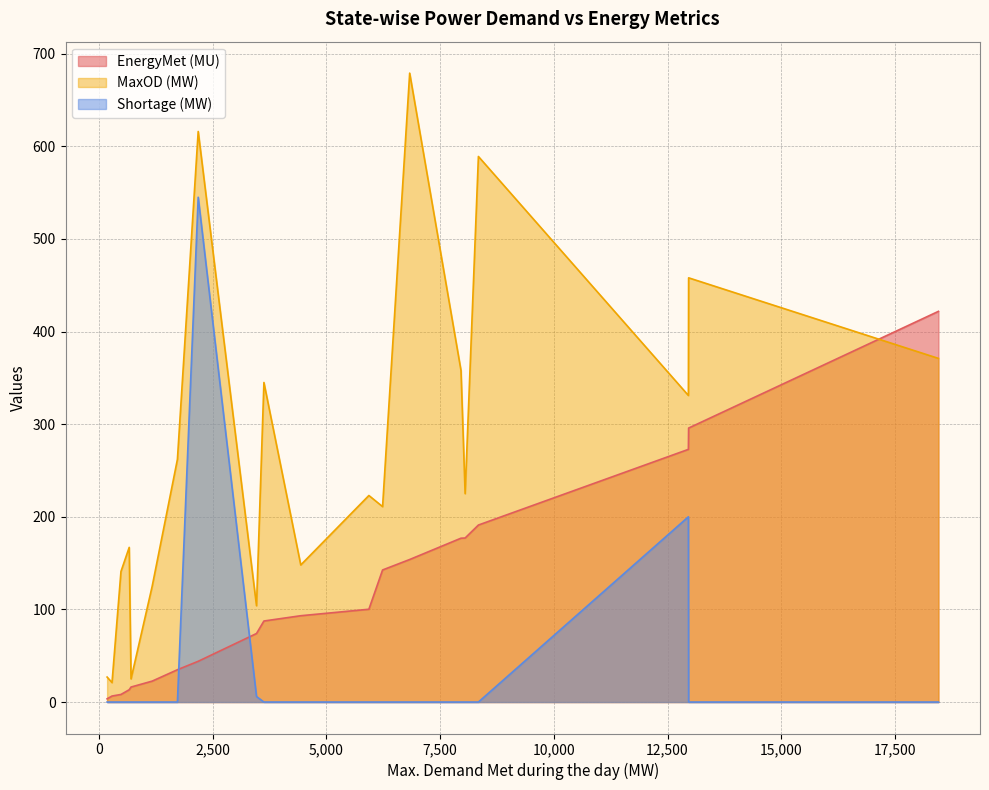

Rank the series by their maximum value, from lowest to highest.

EnergyMet (MU), Shortage (MW), MaxOD (MW)